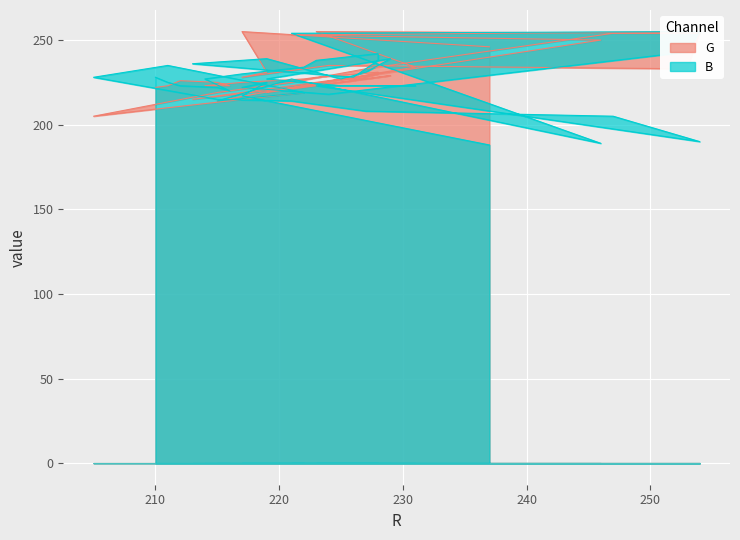

How many values in the G series exceed 227?

18